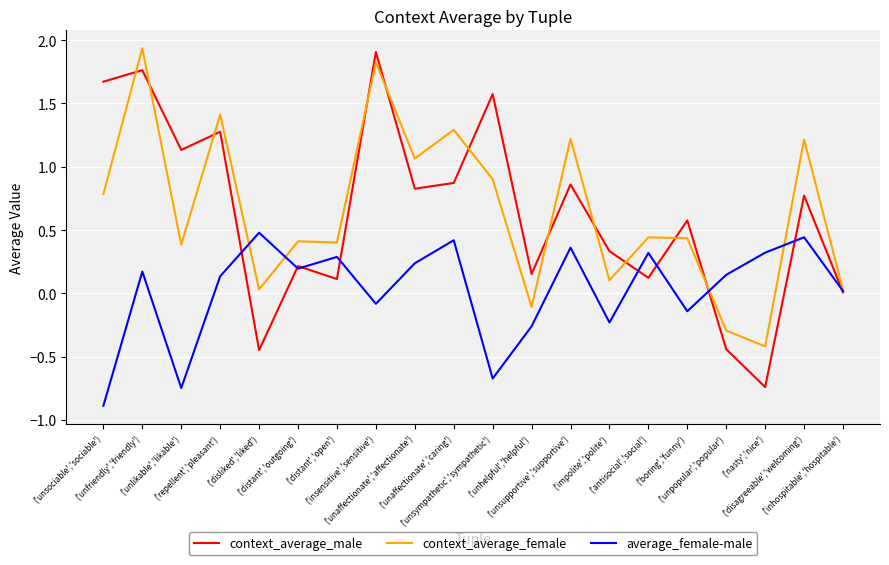

What is the average value of the context_average_female series?

0.7